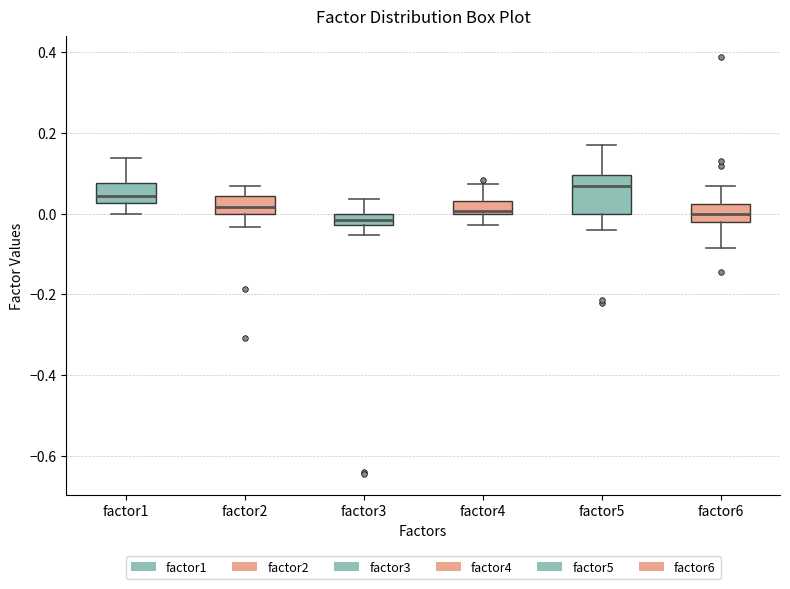

Comparing the boxes themselves (not the whiskers), which one is the tallest?

factor5